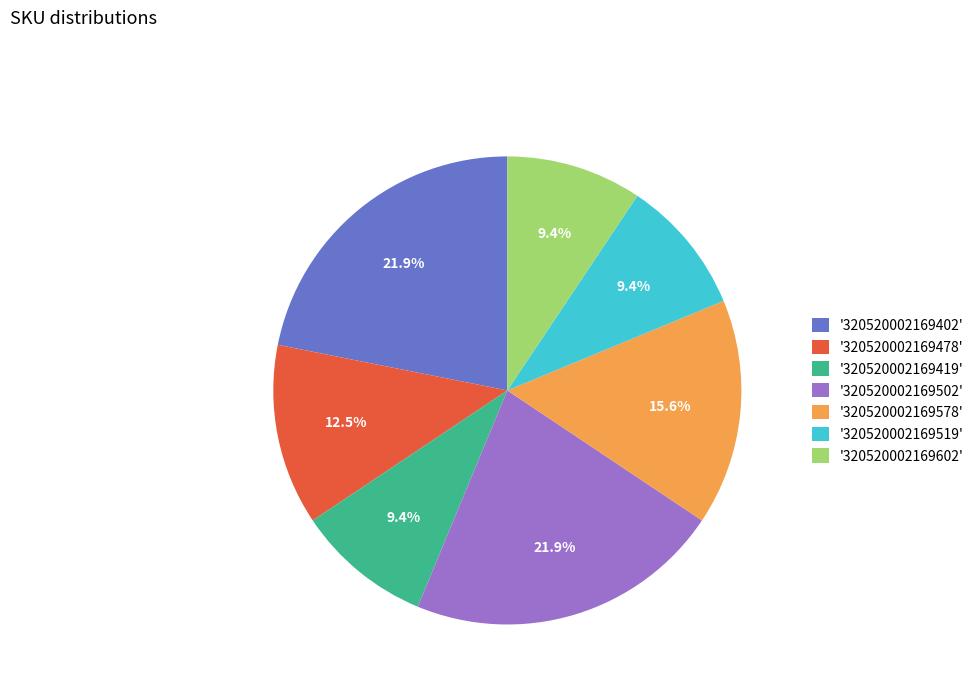

What is the ratio of the value at '320520002169578' to the value at '320520002169602'?

1.7